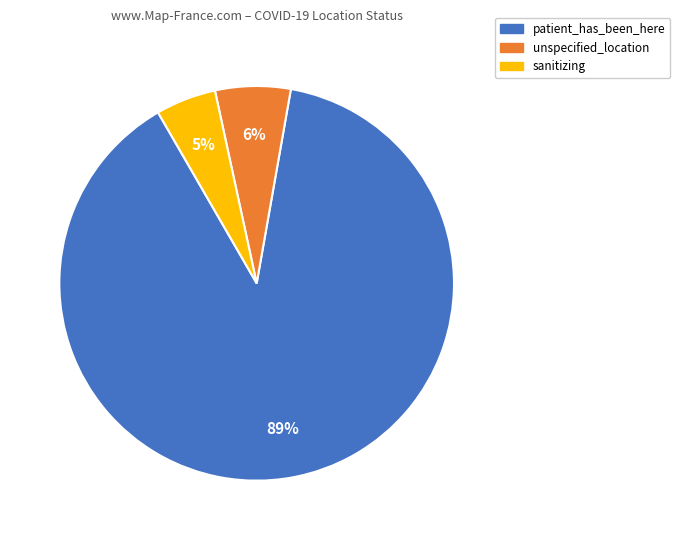

To the nearest percent, what is the average slice percentage?

33%